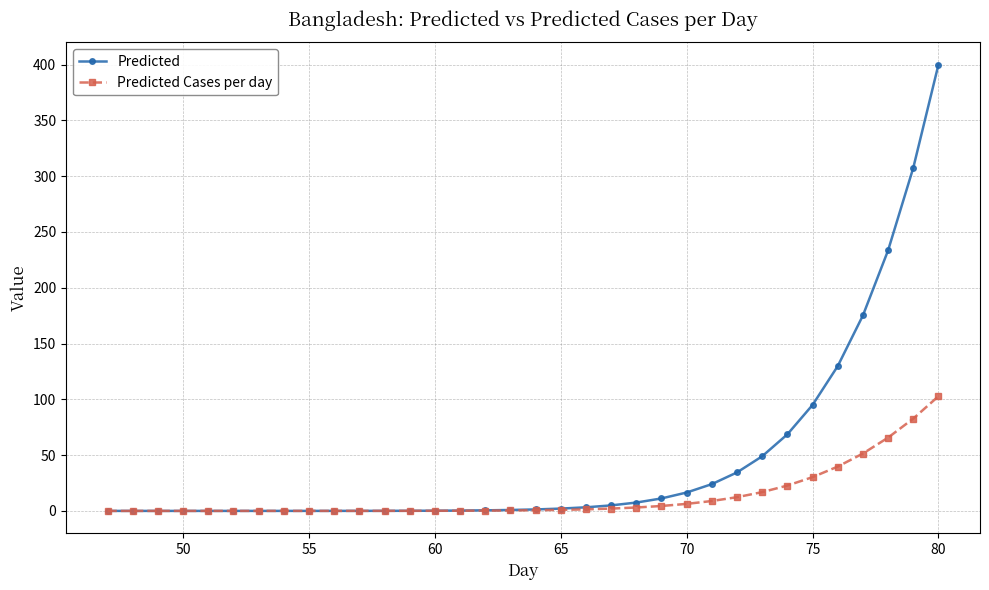

How many lines are shown in the chart?

2